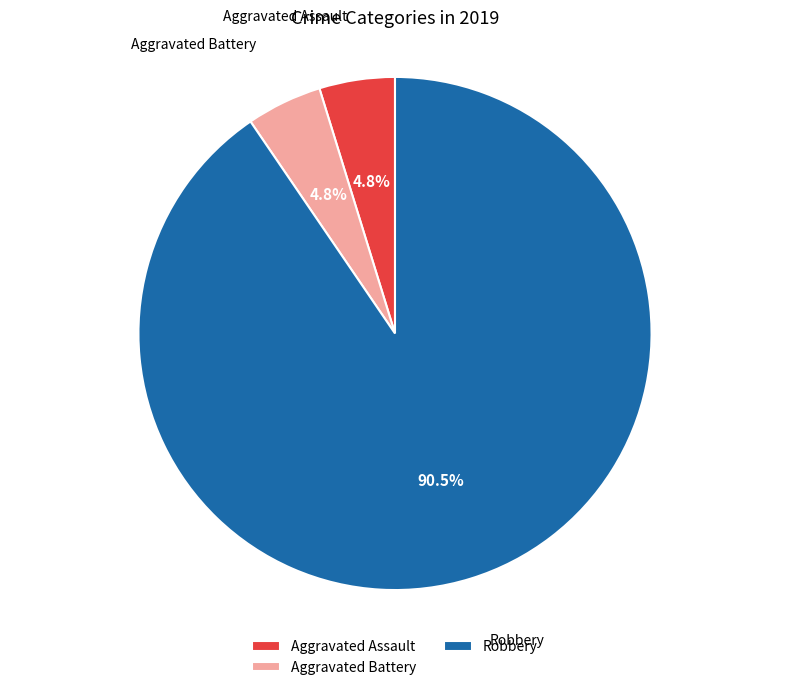

To the nearest percent, what percentage of the pie is Aggravated Battery?

5%